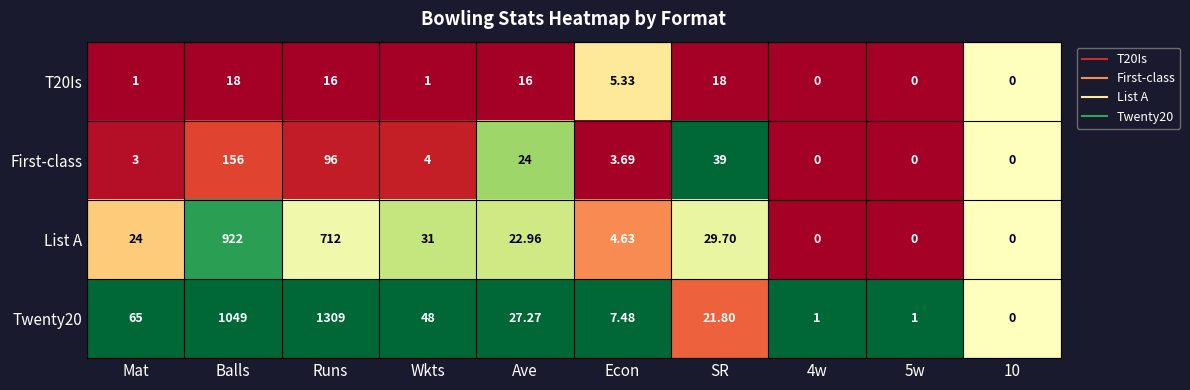

List the series in order of their peak value, highest first.

Twenty20, List A, First-class, T20Is